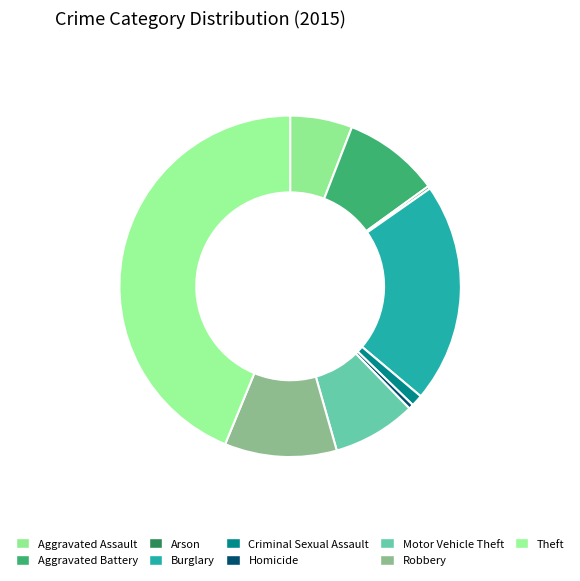

How many segments does this pie chart have?

9